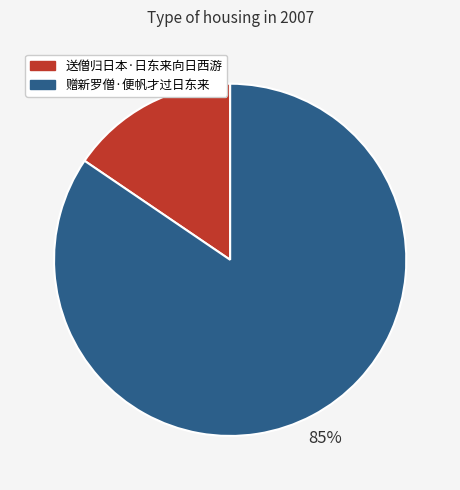

What percentage is the 送僧归日本·日东来向日西游 slice, to the nearest percent?

15%